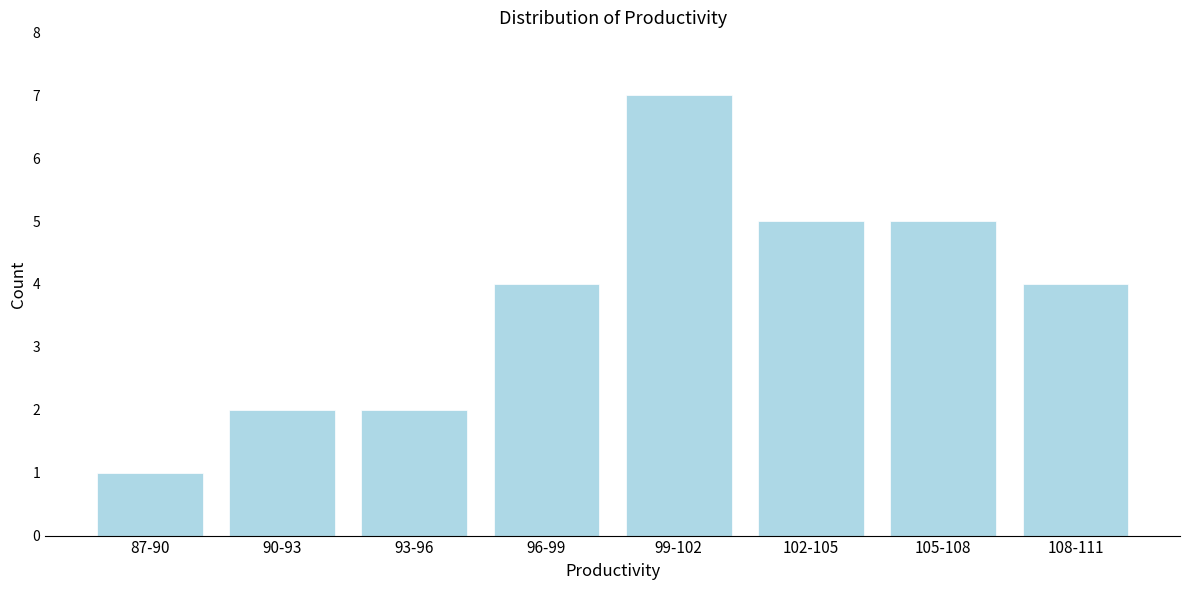

Reading left to right, extract all data points from this chart.

87-90=1	90-93=2	93-96=2	96-99=4	99-102=7	102-105=5	105-108=5	108-111=4